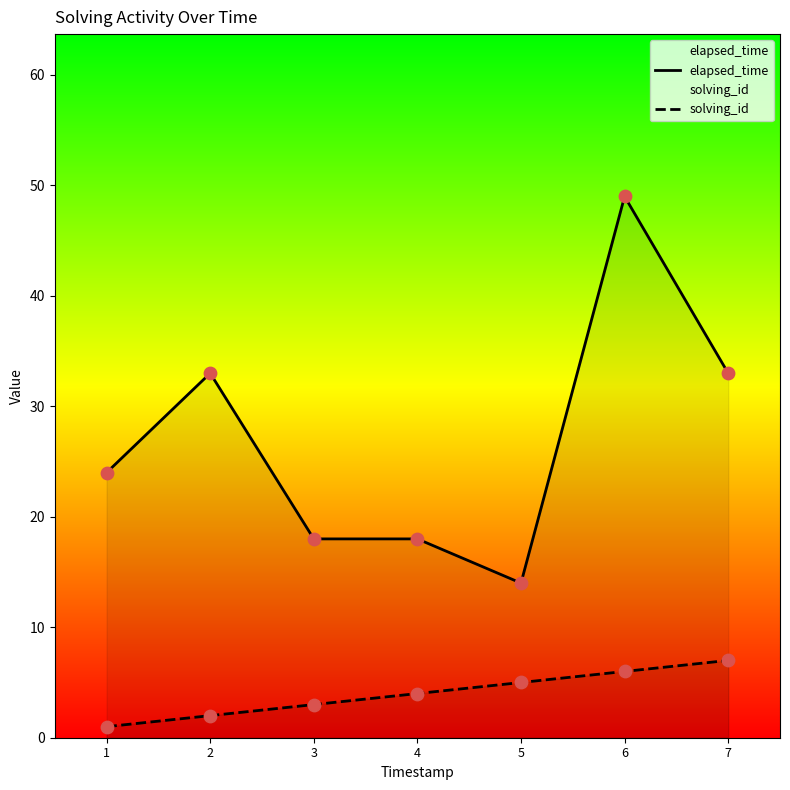

What are all the series names shown in the legend?

elapsed_time, solving_id